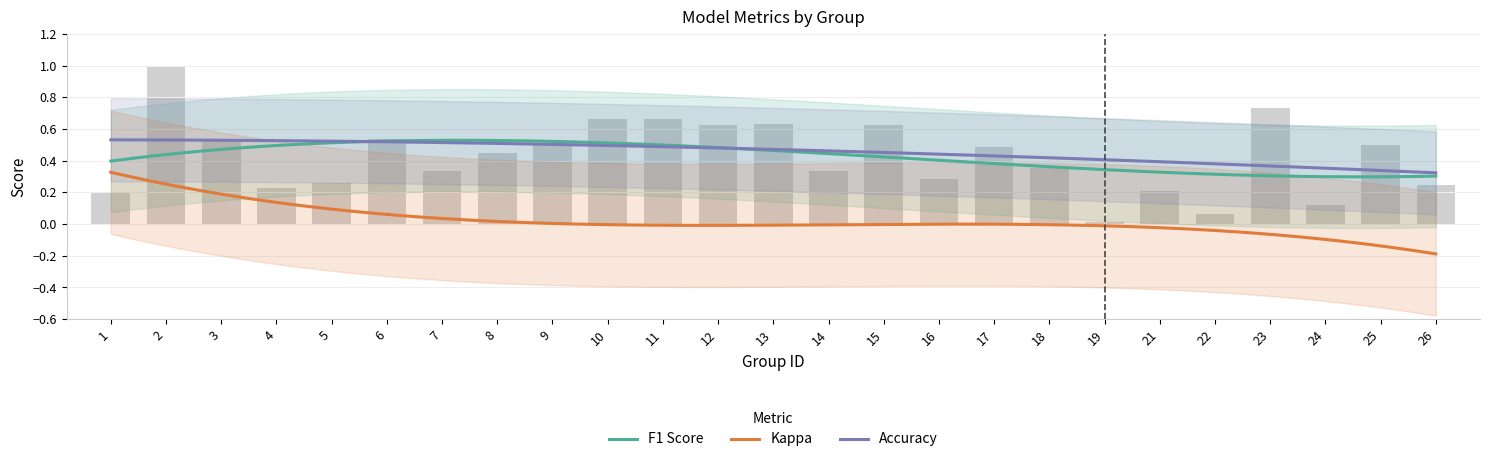

What is the total value across all series at 15?

1.0